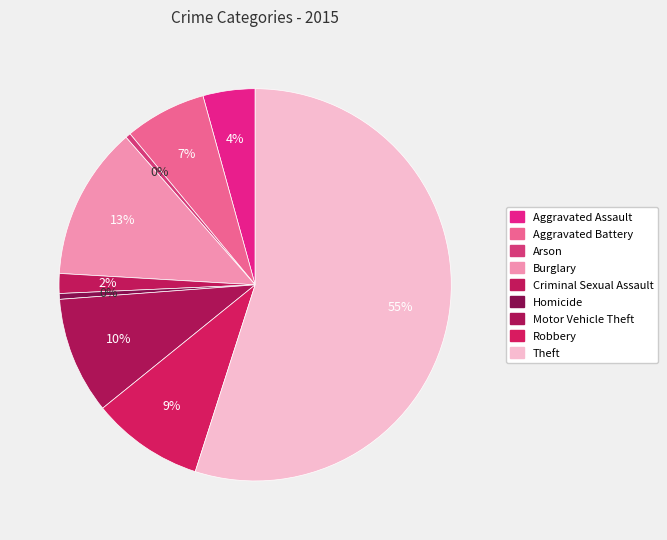

To the nearest percent, what is the combined percentage of Robbery and Theft?

64%